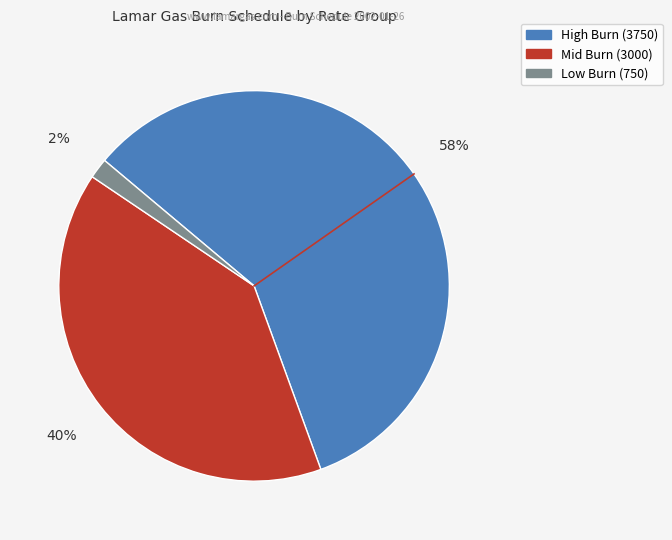

Count the number of slices in the pie.

3